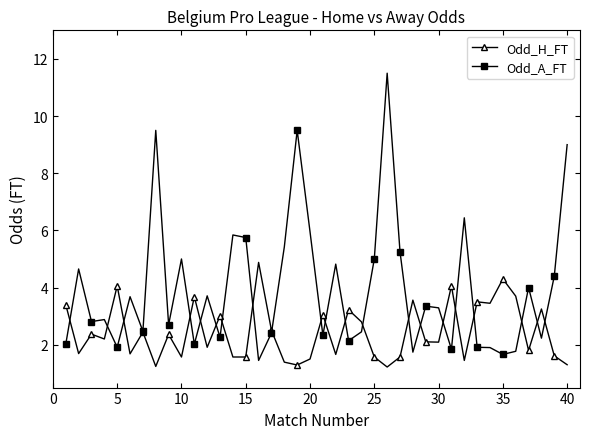

How many data points in Odd_H_FT are less than 2?

18